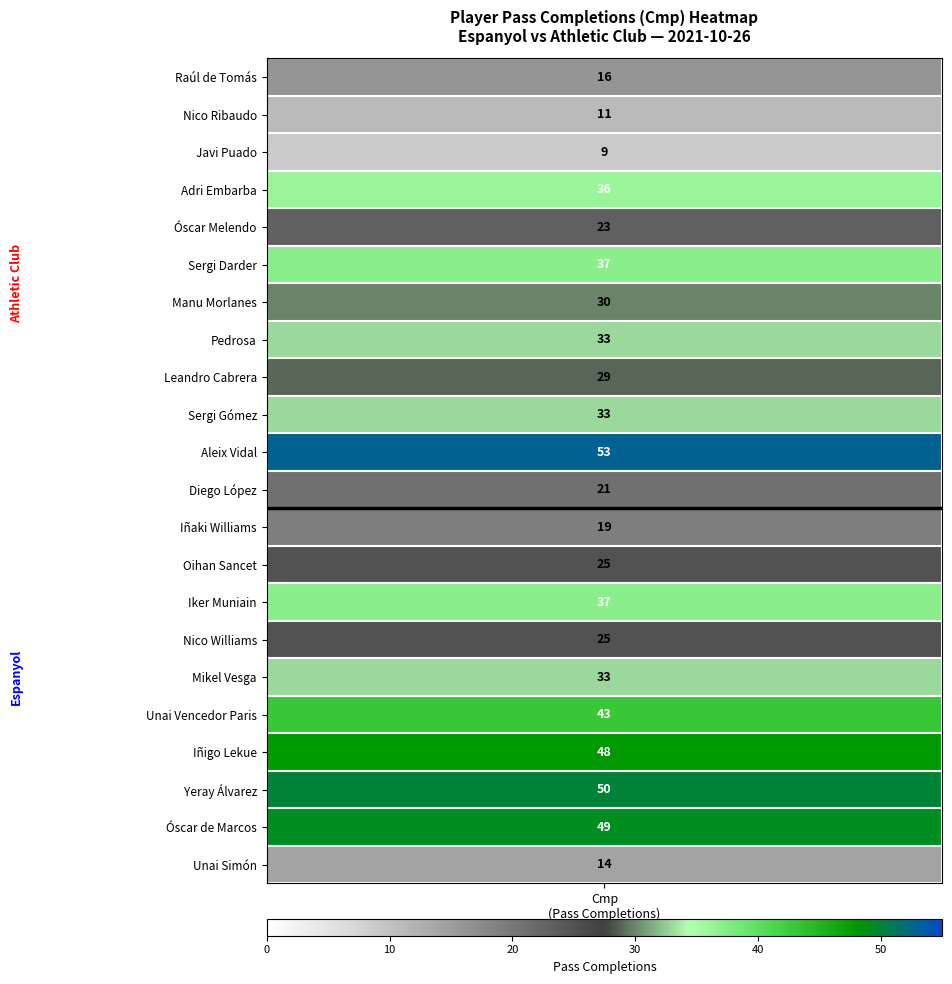

What is the greatest value displayed?

53